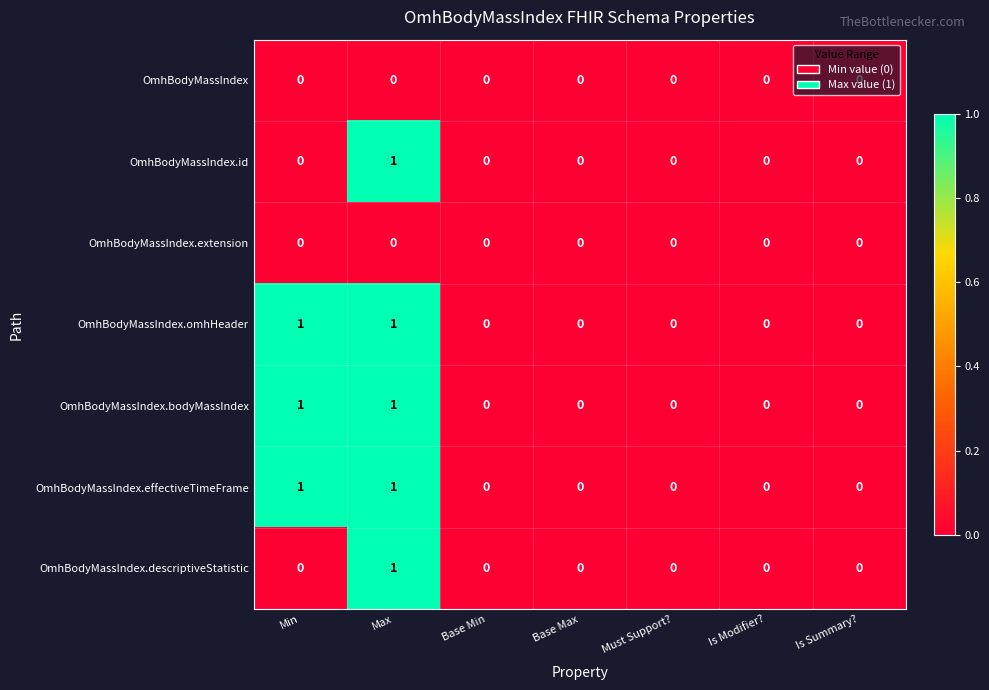

Count the OmhBodyMassIndex.descriptiveStatistic values in the range 0 to 1.

7